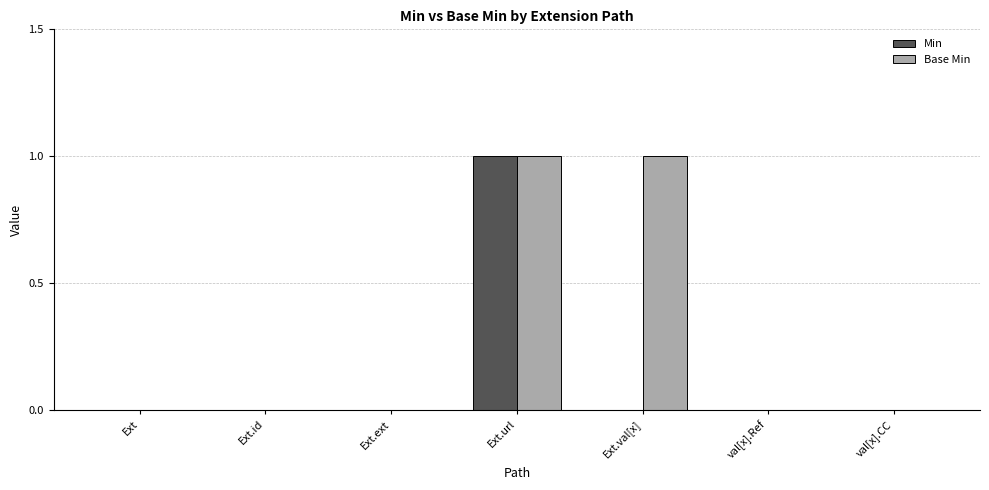

Is it true that Base Min equals 0 at Ext?

True